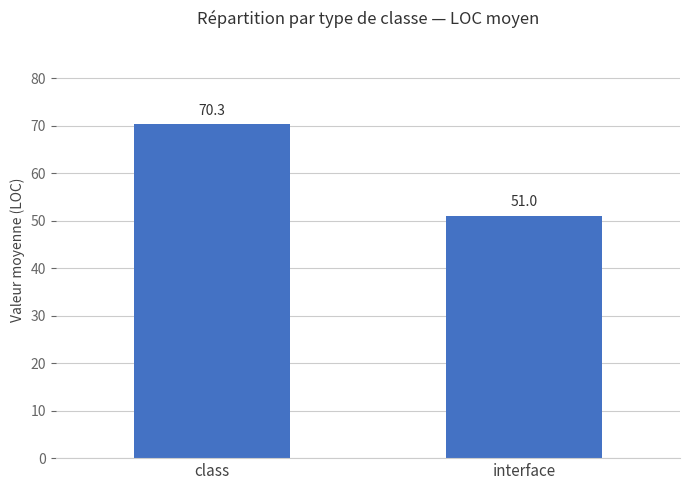

Are the bars horizontal?

No